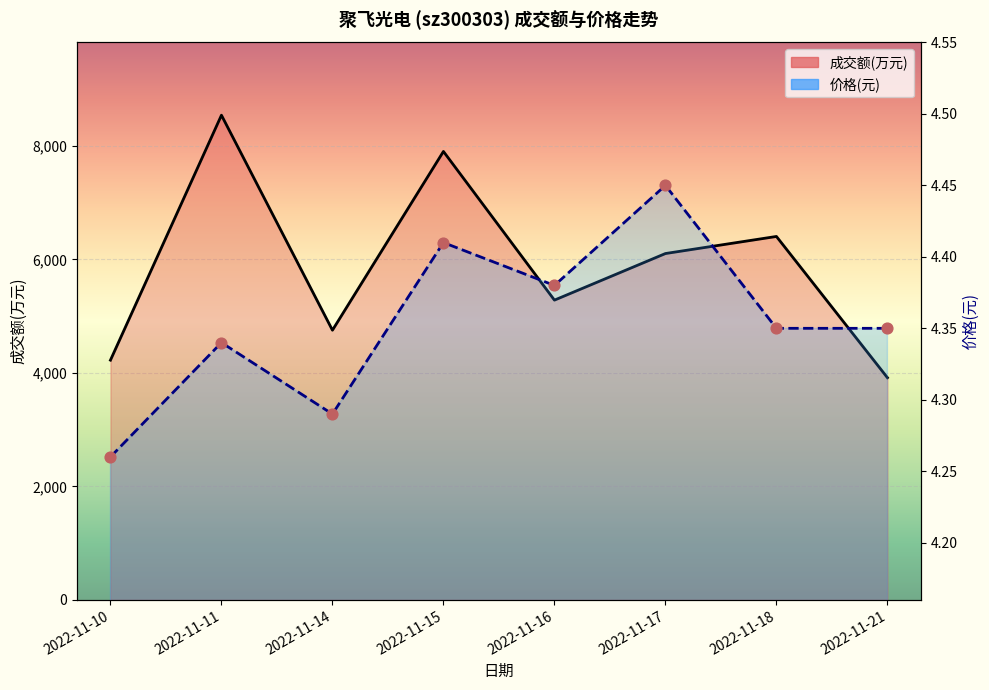

At which category is the sum across all series the highest?

2022-11-11